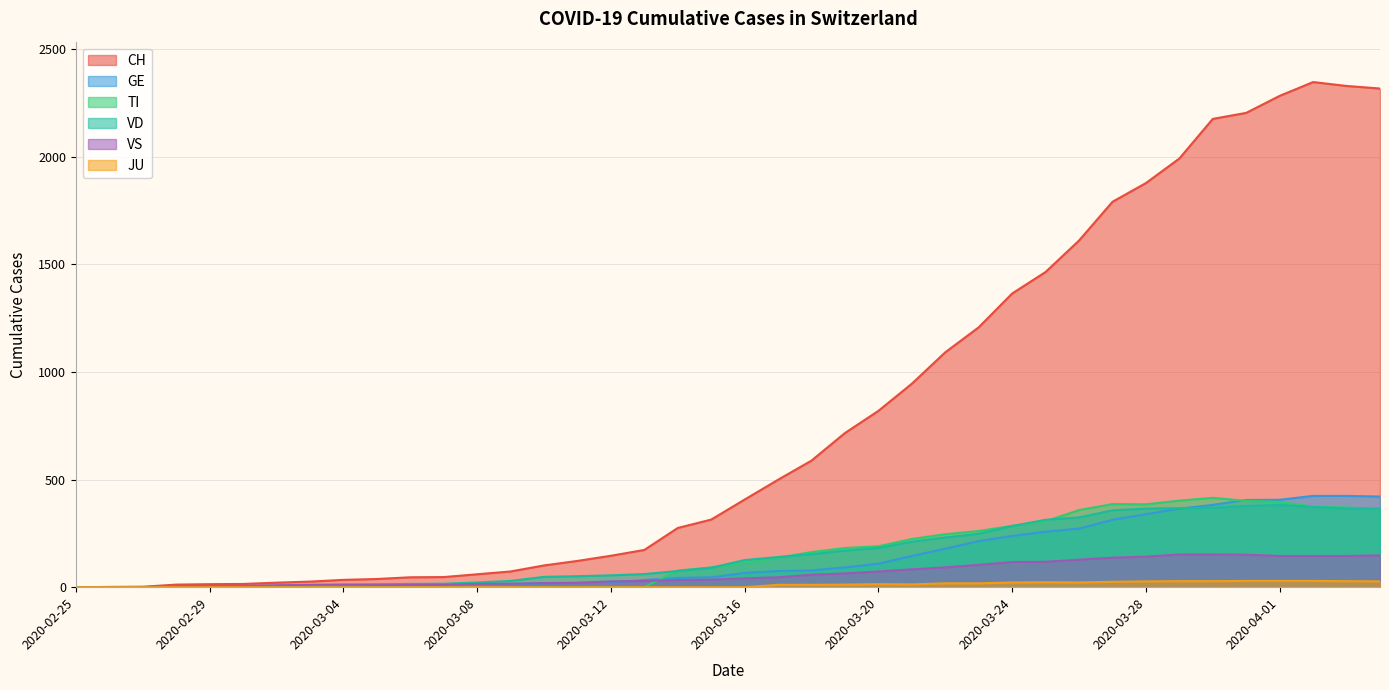

True or false: CH and VS intersect in this chart.

False